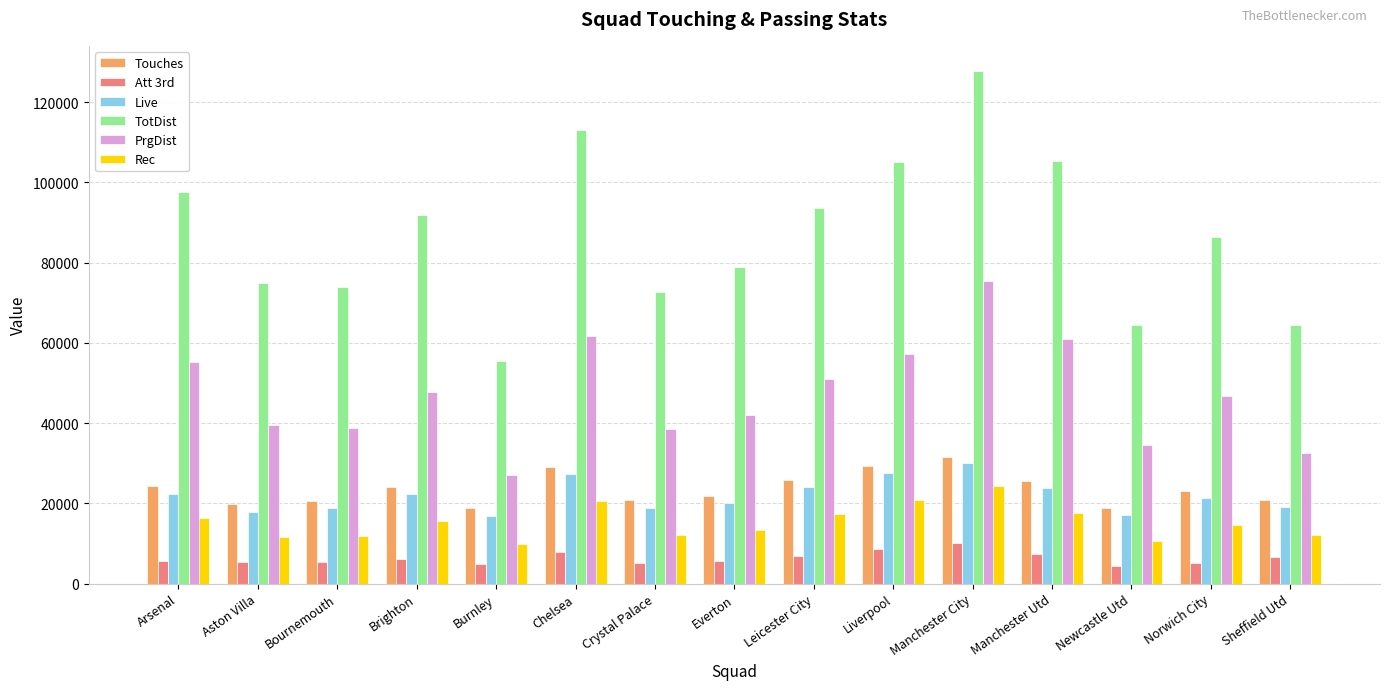

What is the label of the 4th bar from the left?

Brighton